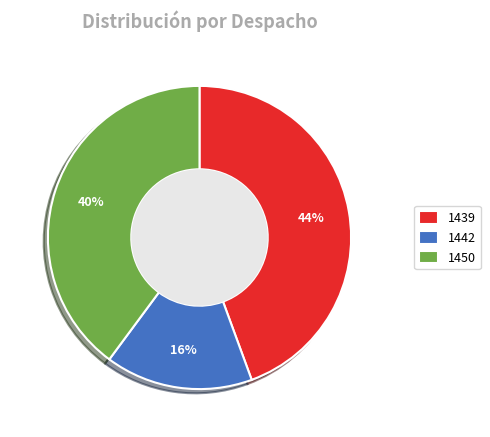

To the nearest percent, what is the combined percentage of 1450 and 1442?

56%